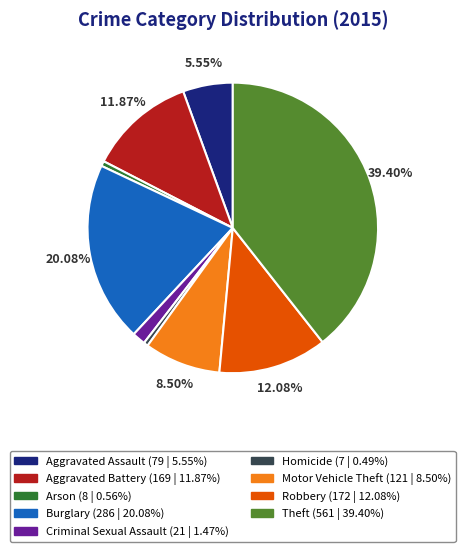

What is the ratio of the value at Homicide to the value at Motor Vehicle Theft?

0.1